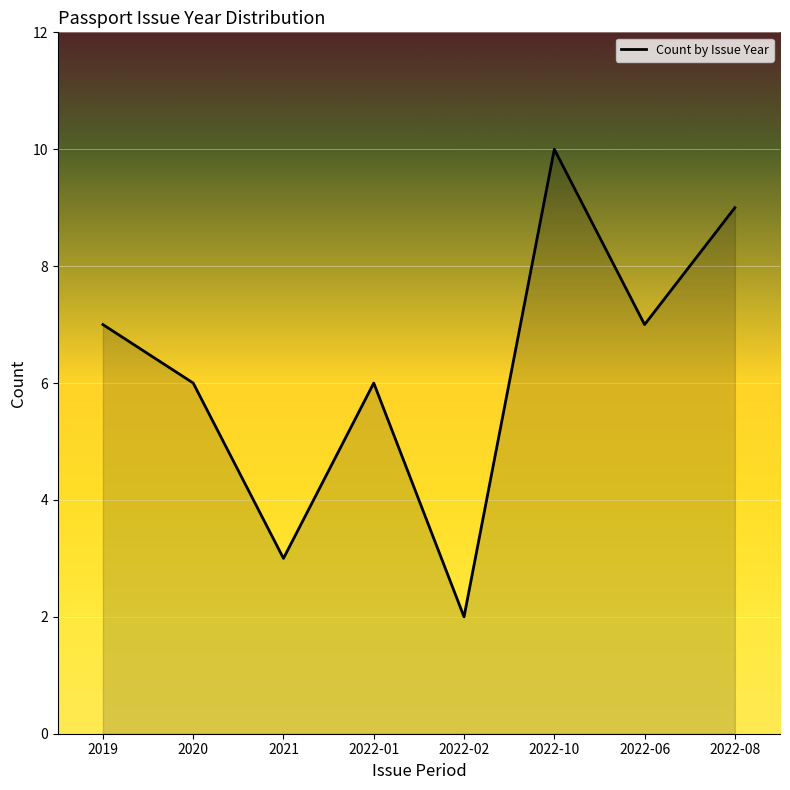

Which label corresponds to the largest value in the chart?

2022-10